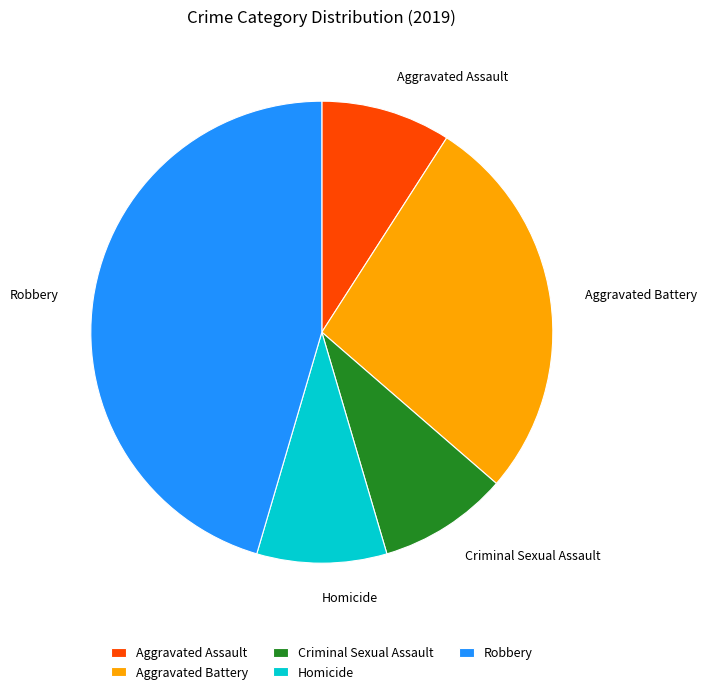

Is it true that Aggravated Assault is 9% of the pie?

True